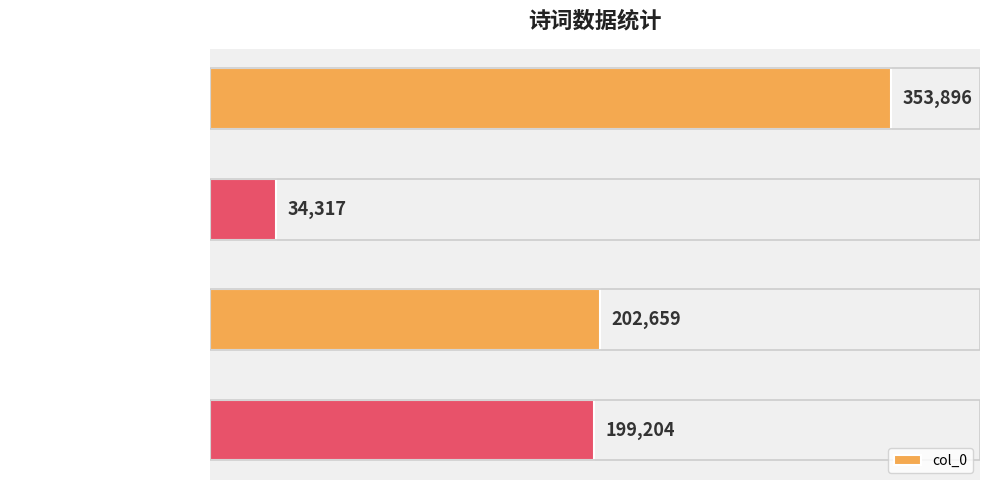

Where is the data nearest to the value 194106?

城南·水满横塘雨过时